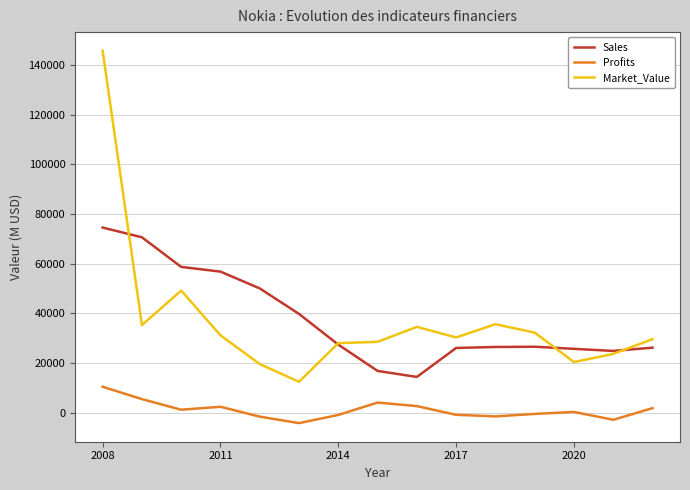

What is the difference between the maximum and minimum values in the Profits series?

14617.6